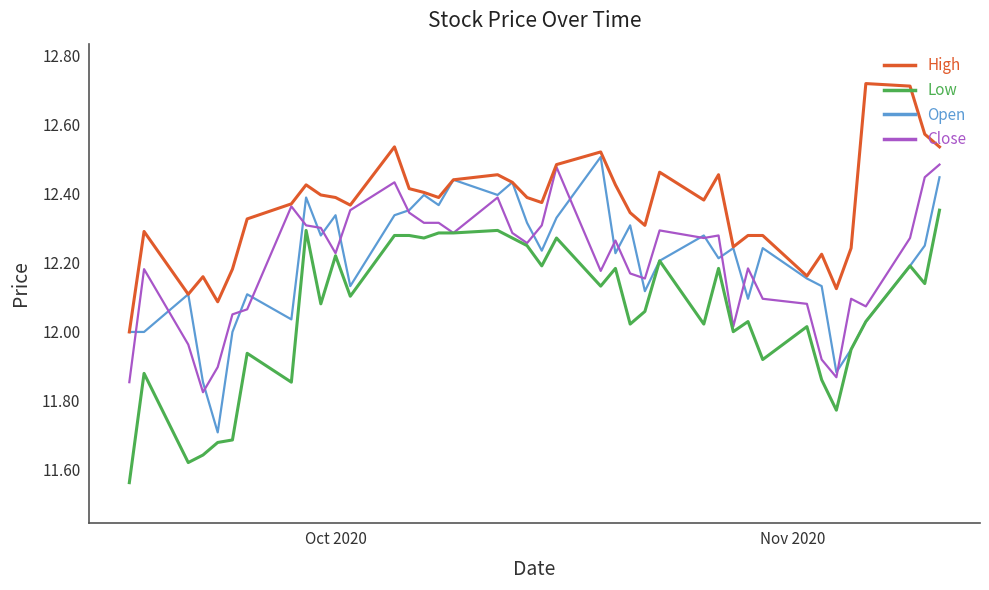

Which series has the largest total across all categories?

High